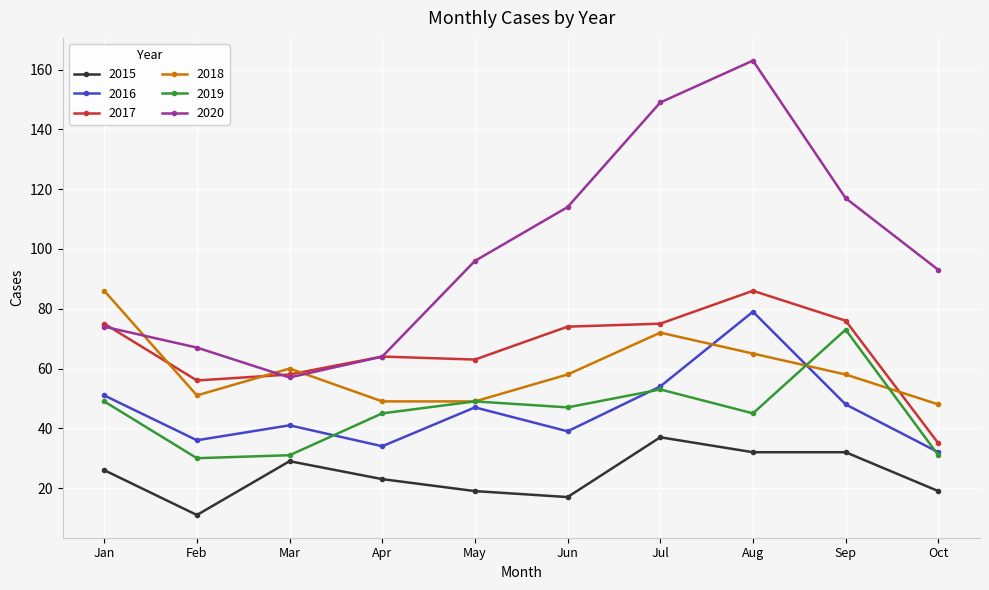

How many values in the 2016 series are below 47?

5